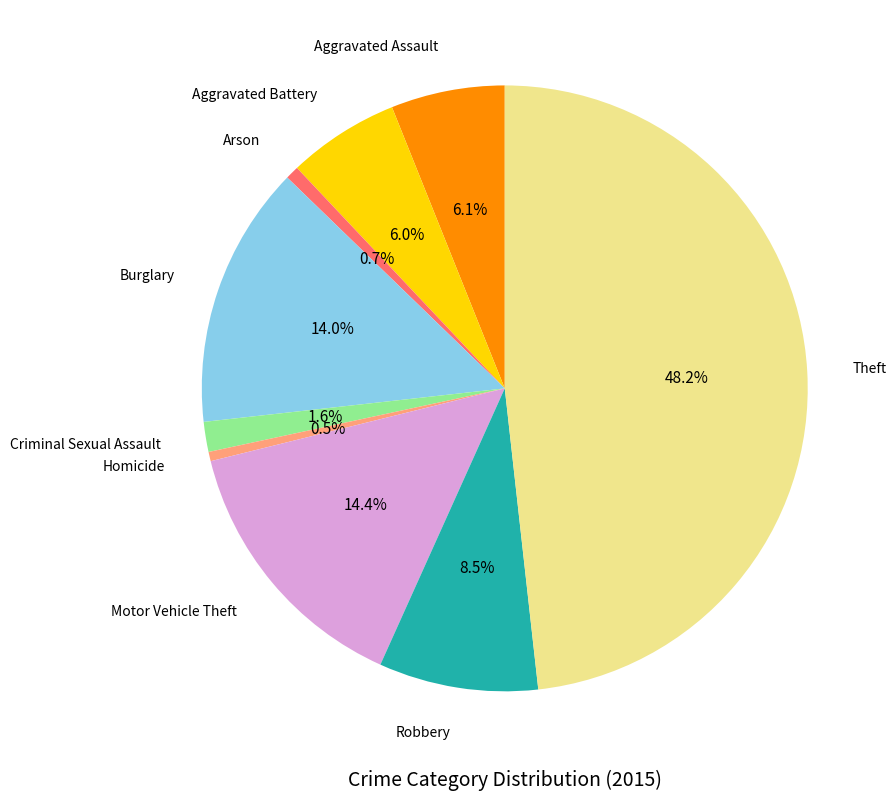

How many slices are in this pie chart?

9